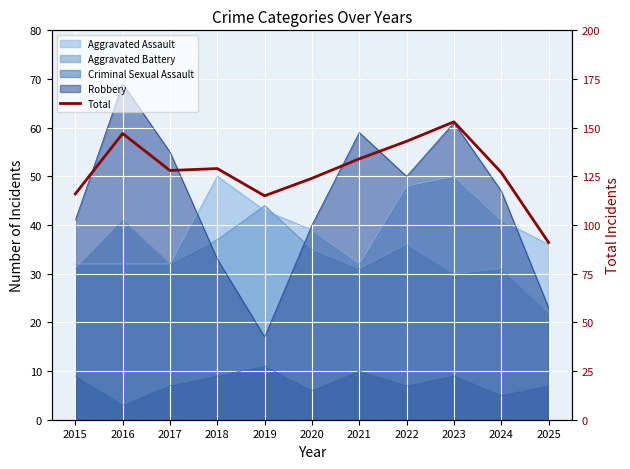

Which category has the lowest value across all series?

2025